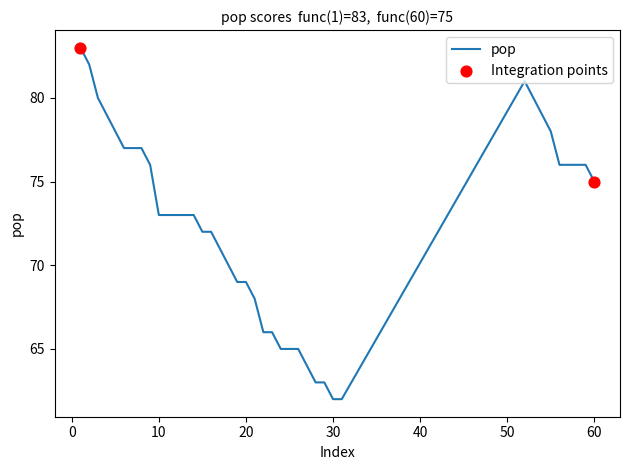

What is the minimum value shown in the chart?

62